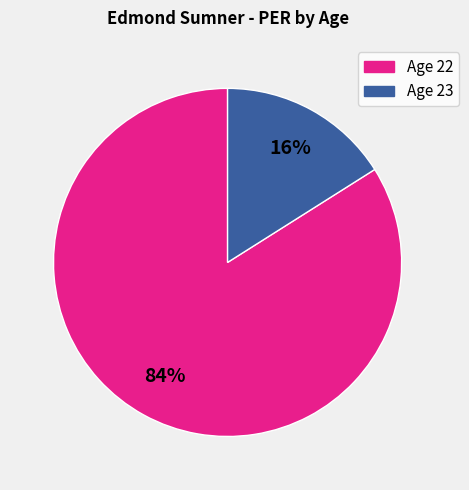

Do Age 23 and Age 22 together represent more than half of the pie?

Yes